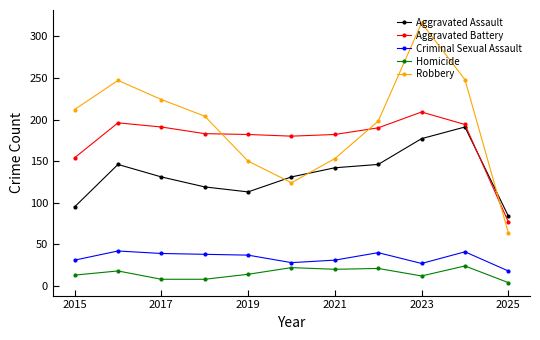

Which series has the widest spread of values?

Robbery